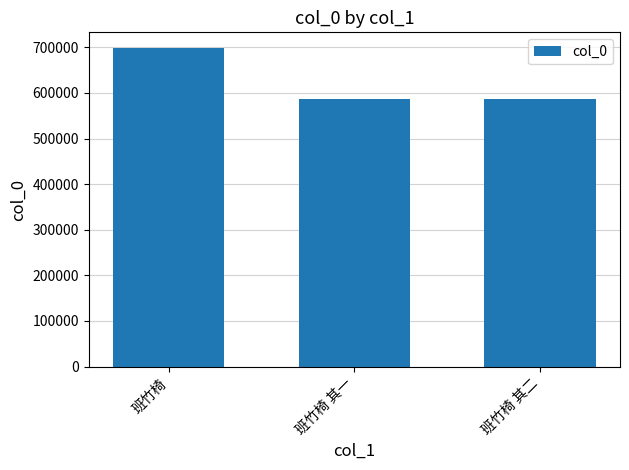

At which label does the data first exceed 587252?

班竹椅